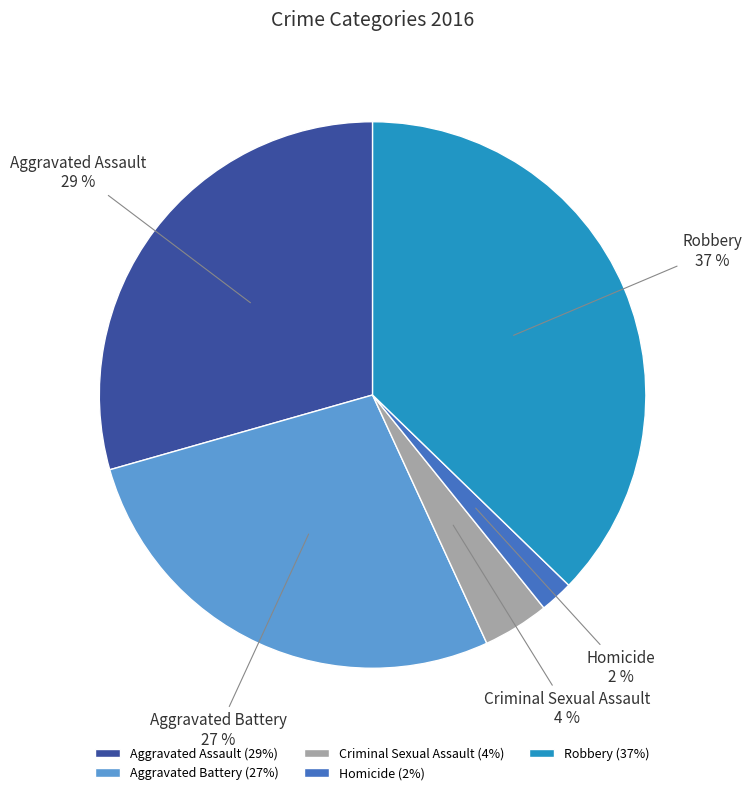

Is there a majority slice in this chart?

No